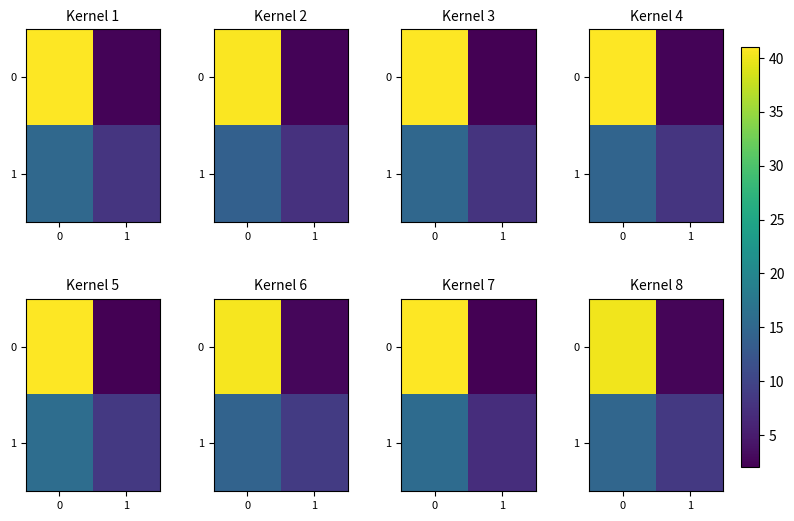

The row_0 series shows 4.5 at 1. True or false?

False